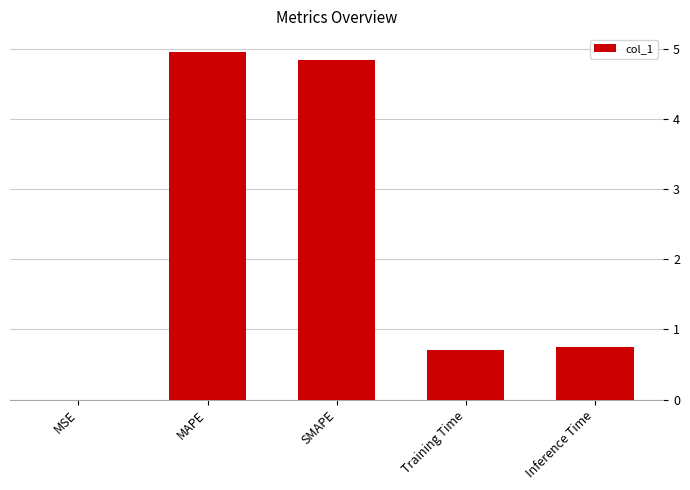

True or false: the data shows 2.6 at SMAPE.

False